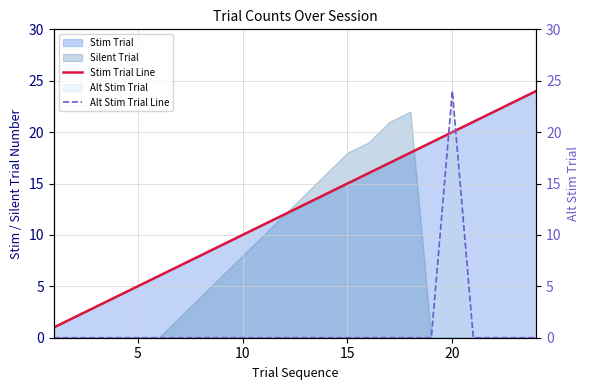

The value of Alt Stim Trial Line at 10 is 0. True or false?

True